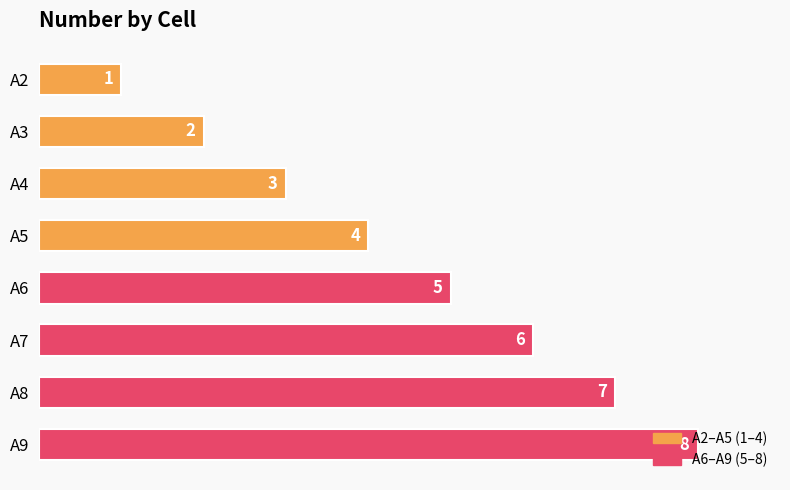

Rank the categories by value from lowest to highest.

A2, A3, A4, A5, A6, A7, A8, A9